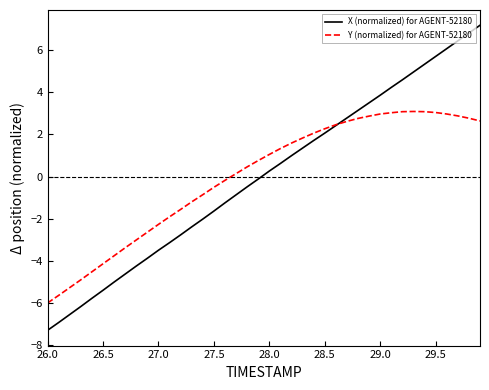

What is the lowest value of the Y (normalized) for AGENT-52180 series?

-6.0